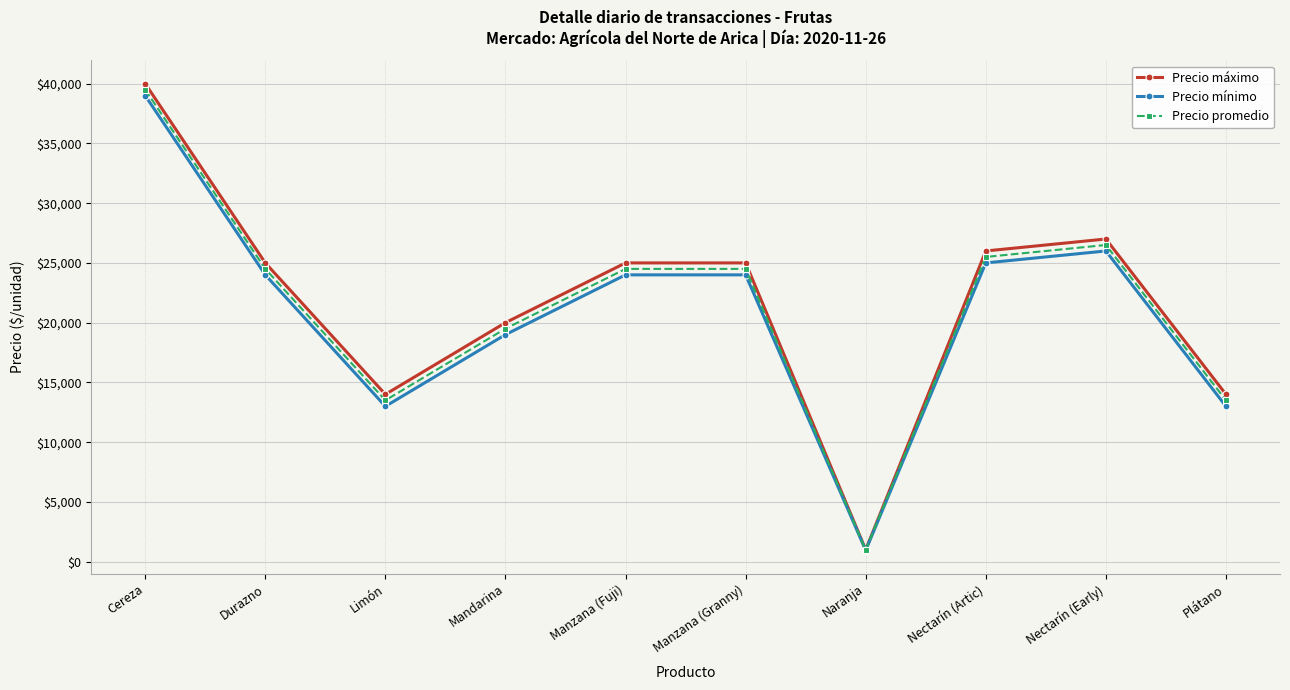

Rank the series by their average value, from lowest to highest.

Precio mínimo, Precio promedio, Precio máximo